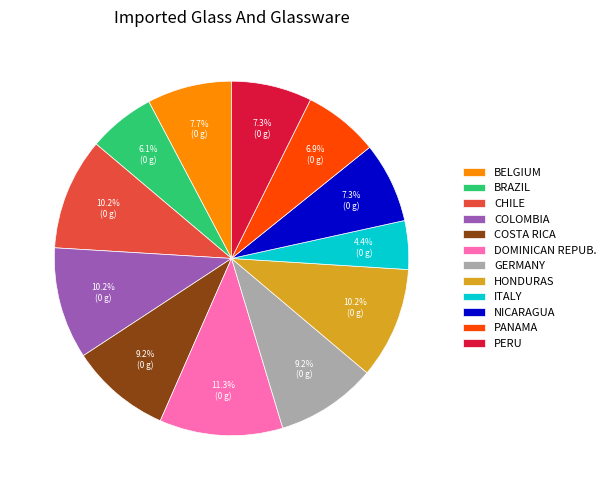

Combined, do NICARAGUA and BELGIUM account for over 50%?

No